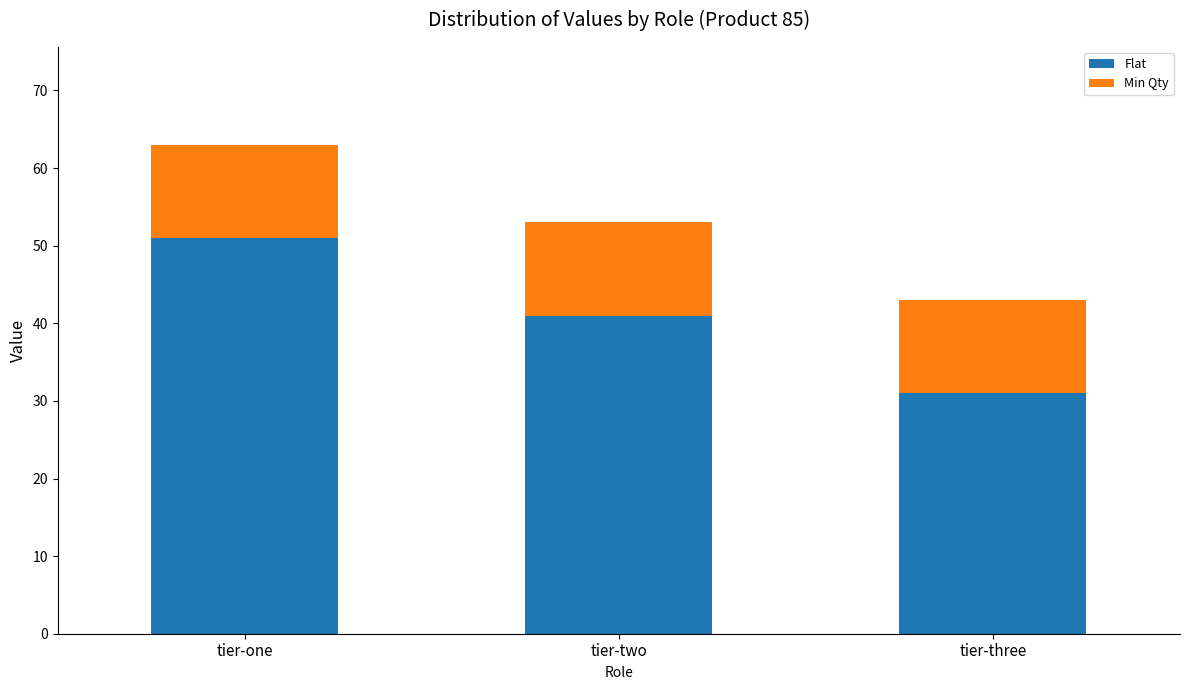

Does the chart contain stacked bars?

Yes